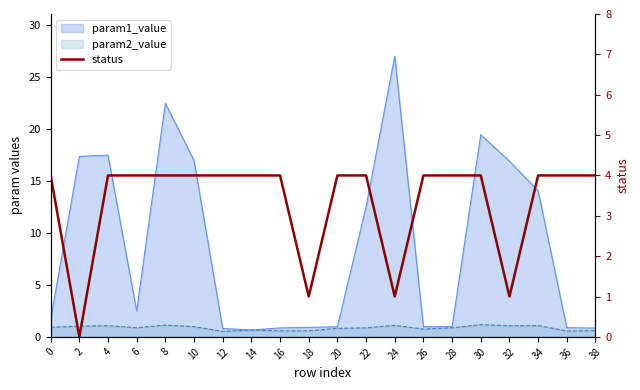

Rank the categories by value from lowest to highest.

2, 18, 24, 32, 0, 4, 6, 8, 10, 12, 14, 16, 20, 22, 26, 28, 30, 34, 36, 38